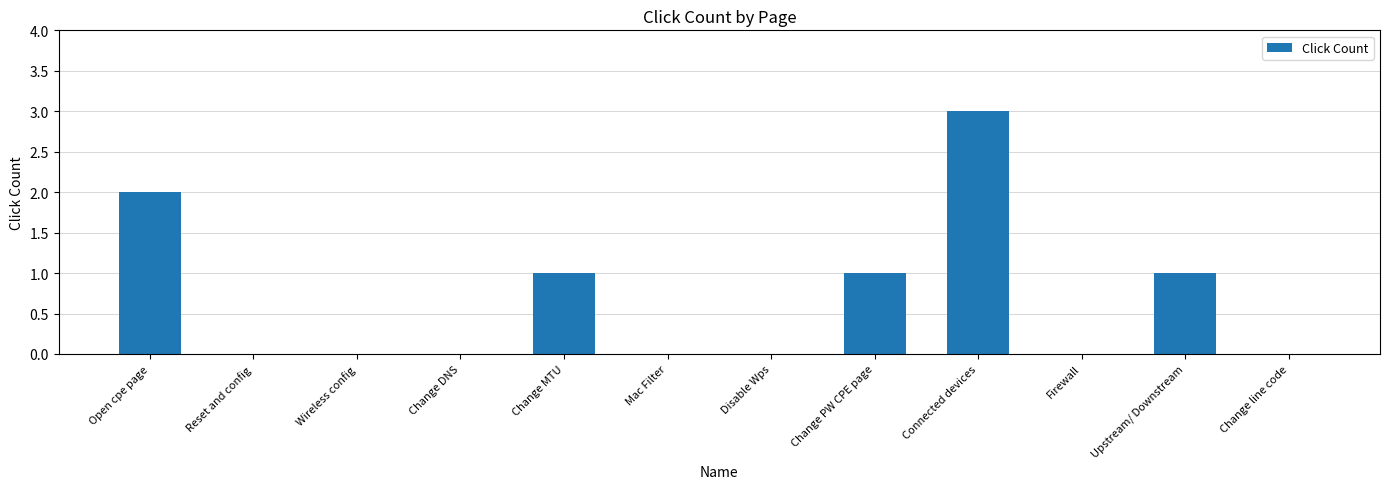

True or false: the data shows 1 at Change MTU.

True